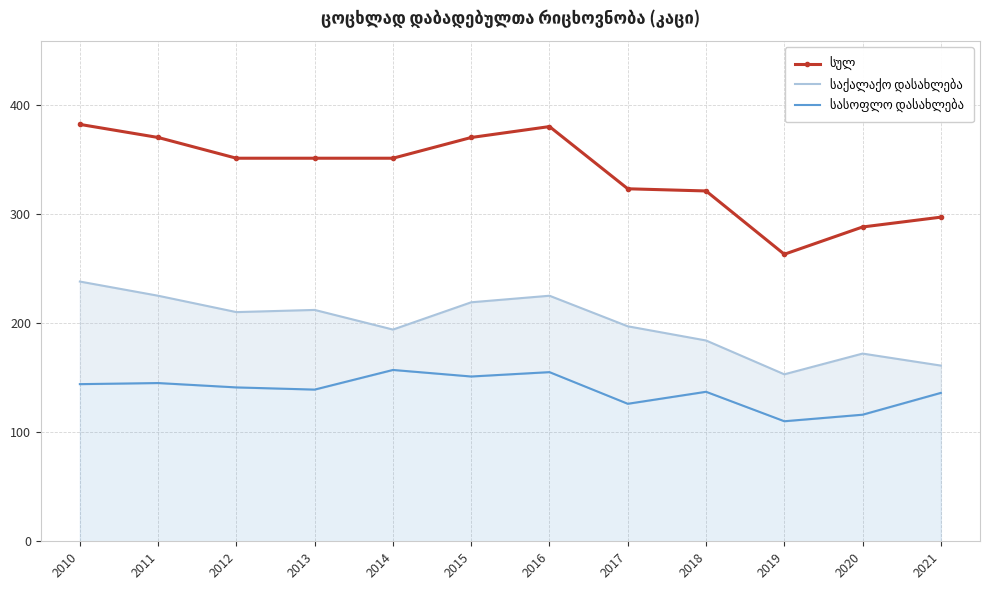

Reading right to left, what are all the values shown in this chart?

სულ: 297	288	263	321	323	380	370	351	351	351	370	382
საქალაქო დასახლება: 161	172	153	184	197	225	219	194	212	210	225	238
სასოფლო დასახლება: 136	116	110	137	126	155	151	157	139	141	145	144